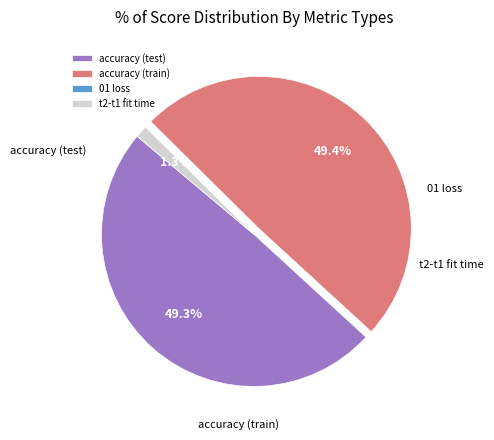

Which slice is the smallest?

01 loss